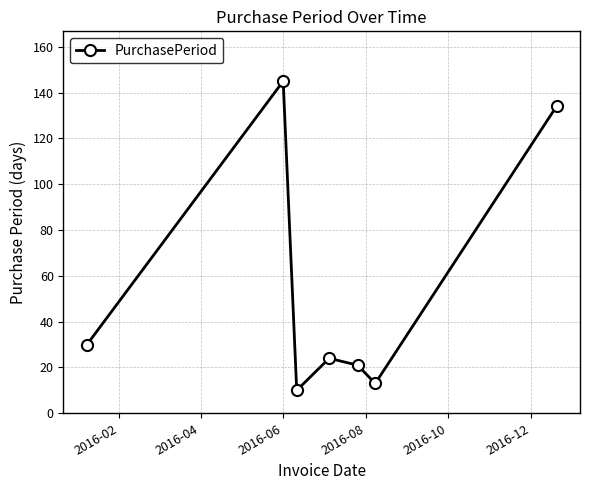

What is the average value?

54